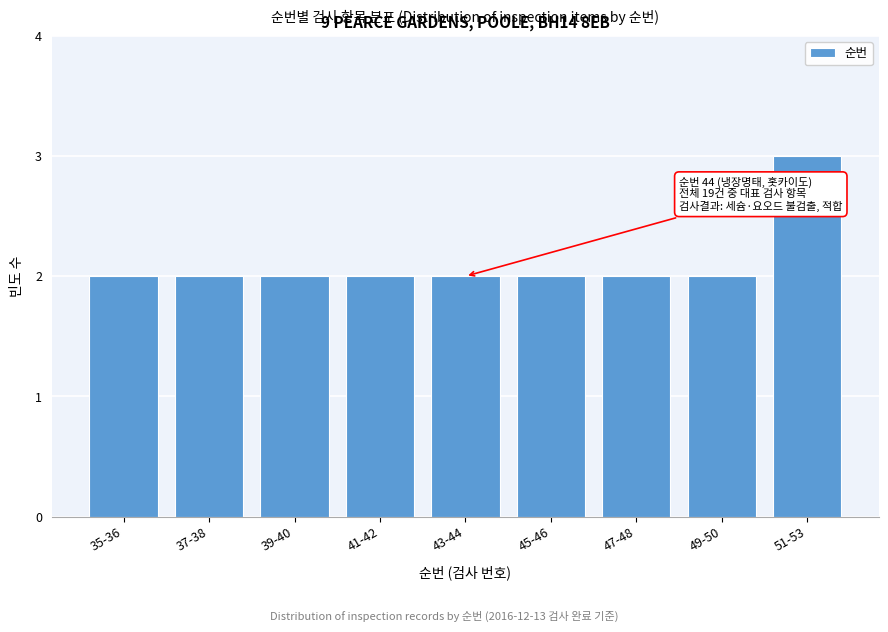

Reading left to right, transcribe all the data shown in this chart.

2	2	2	2	2	2	2	2	3